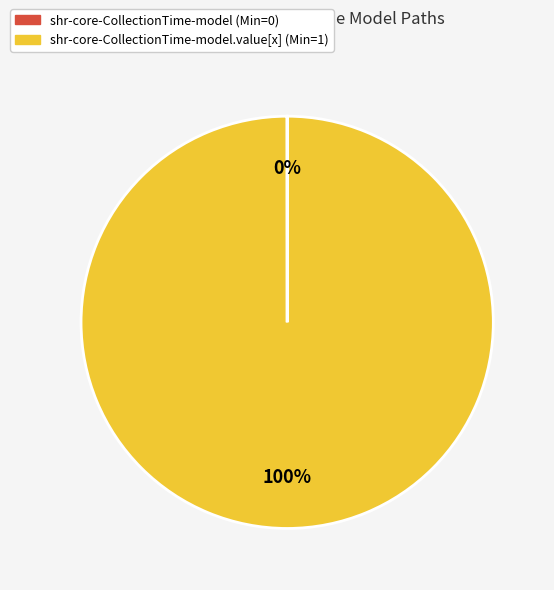

To the nearest percent, what is the average slice percentage?

50%